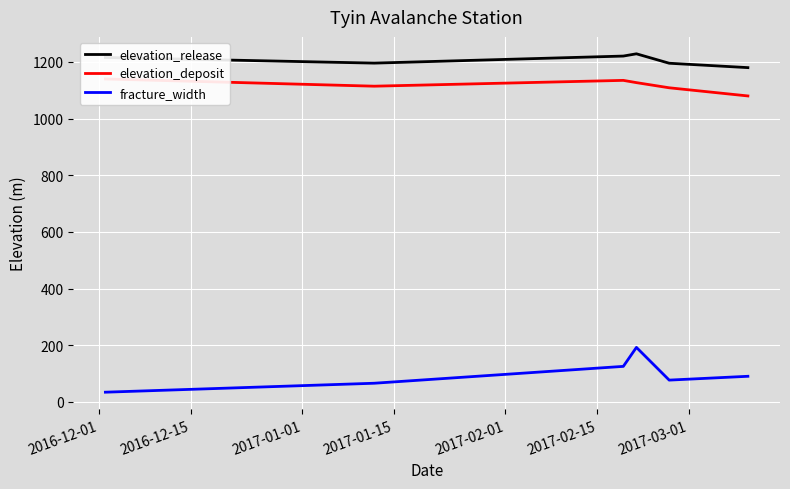

Is the value of elevation_release at 2017-02-01 greater than the value of fracture_width at 2017-02-15?

Yes